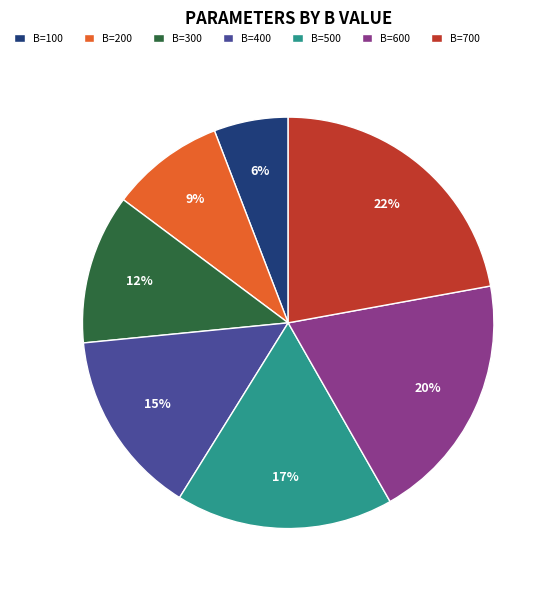

How many slices are in this pie chart?

7